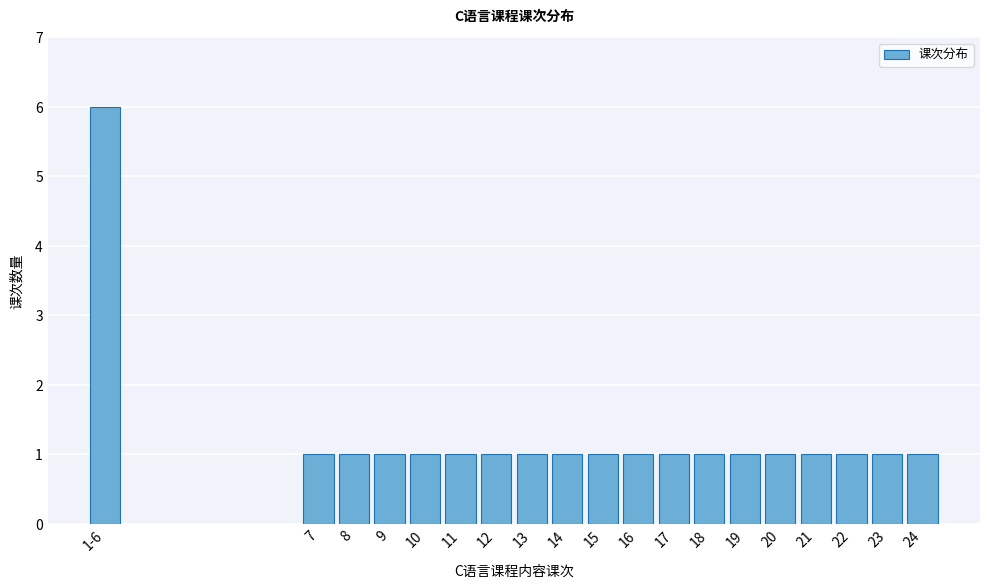

Reading right to left, transcribe all the data shown in this chart.

1	1	1	1	1	1	1	1	1	1	1	1	1	1	1	1	1	1	6